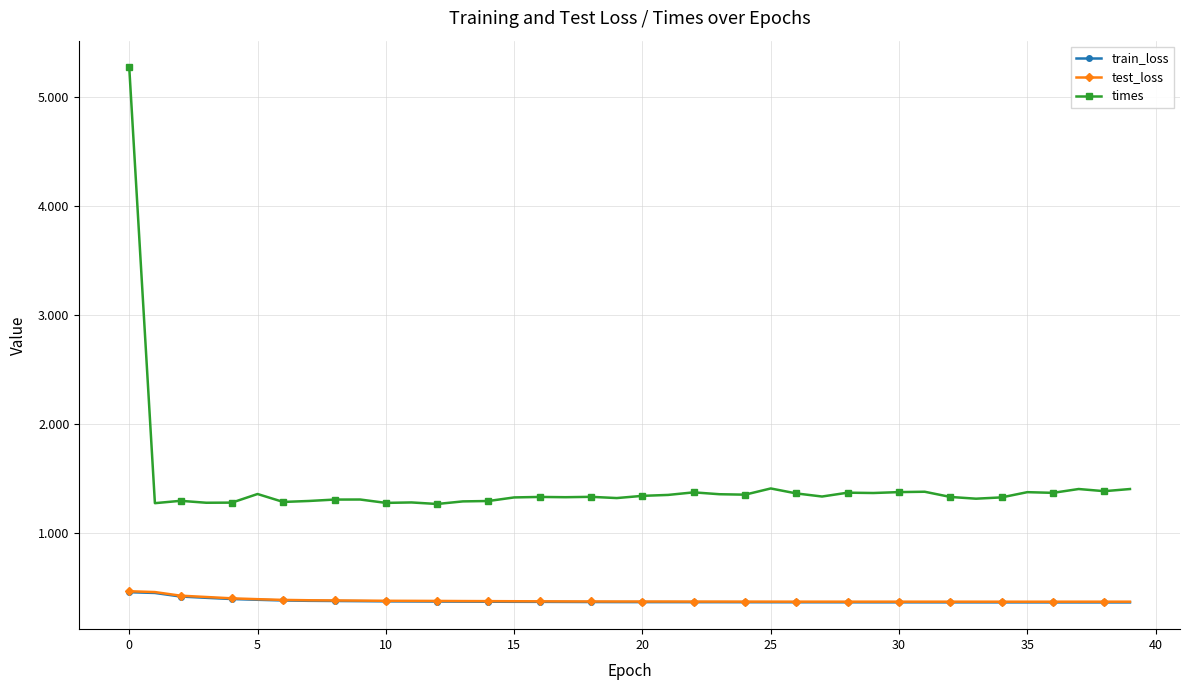

What is the maximum value for times?

5.3